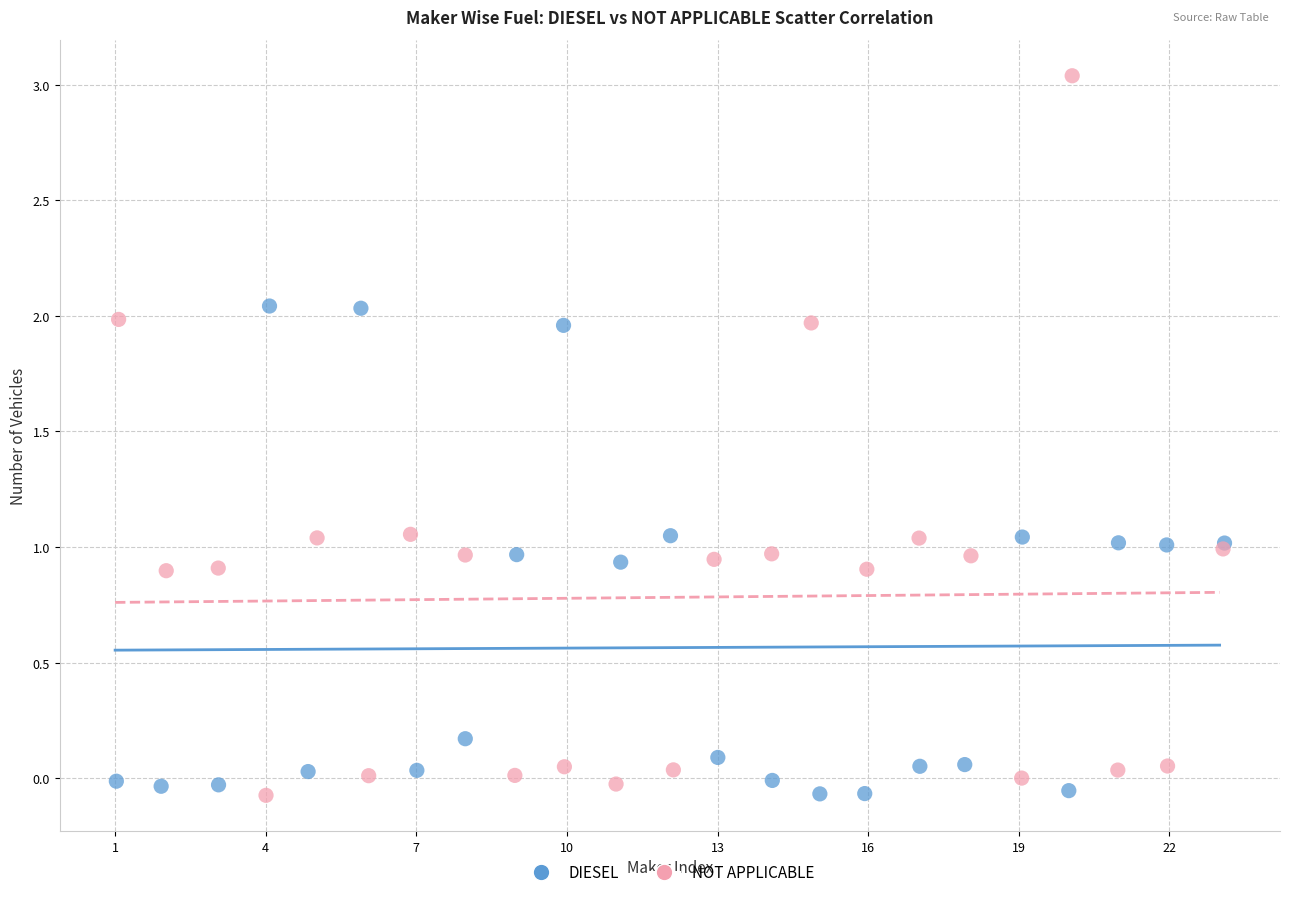

Which series contains the highest Y value?

NOT APPLICABLE